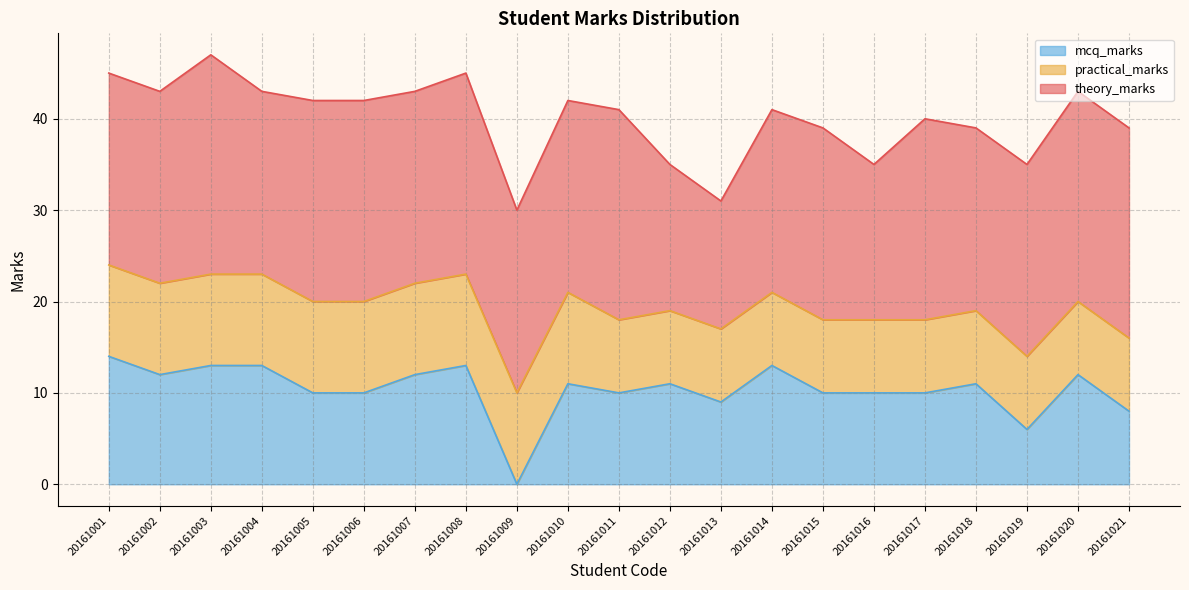

What is the difference between the maximum and minimum values in the mcq_marks series?

14